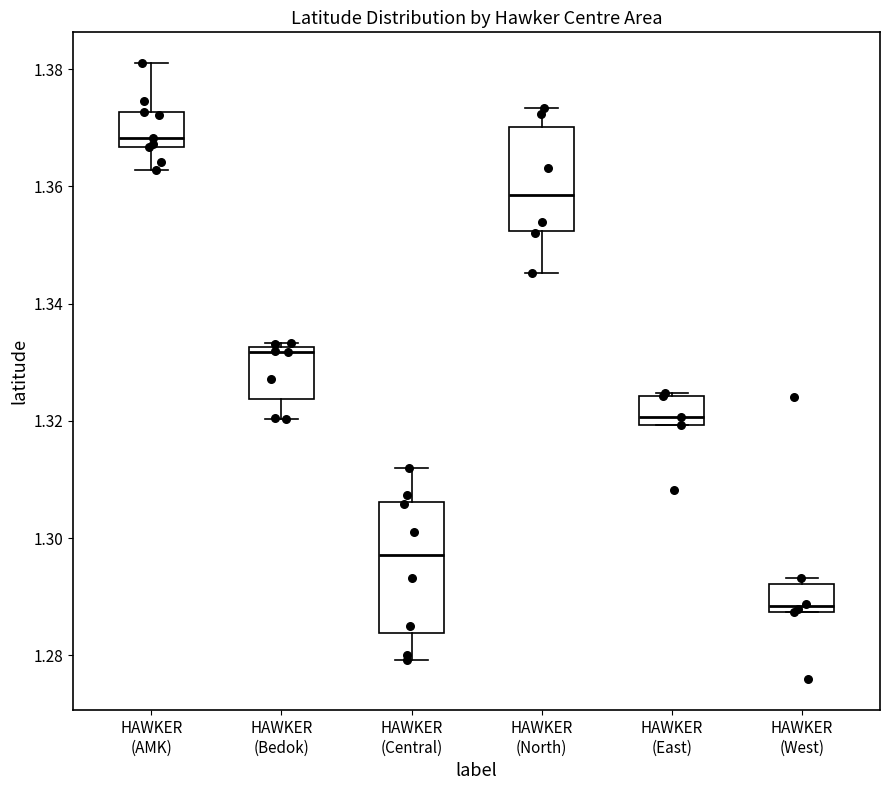

Reading left to right, read every box against the y-axis: the position of its median line, the range the box covers, and the ends of its whiskers. The values are not printed on the chart, so give them approximately, as read against the axis.

HAWKER (AMK): median 1.368, box 1.366 to 1.372, whiskers 1.362 to 1.382
HAWKER (Bedok): median 1.332 (just below the box's upper edge), box 1.324 to 1.332, whiskers 1.320 to 1.334
HAWKER (Central): median 1.298, box 1.284 to 1.306, whiskers 1.280 to 1.312
HAWKER (North): median 1.358, box 1.352 to 1.370, whiskers 1.346 to 1.374
HAWKER (East): median 1.320 (just above the box's lower edge), box 1.320 to 1.324, whiskers 1.320 to 1.324
HAWKER (West): median 1.288 (just above the box's lower edge), box 1.288 to 1.292, whiskers 1.288 to 1.294